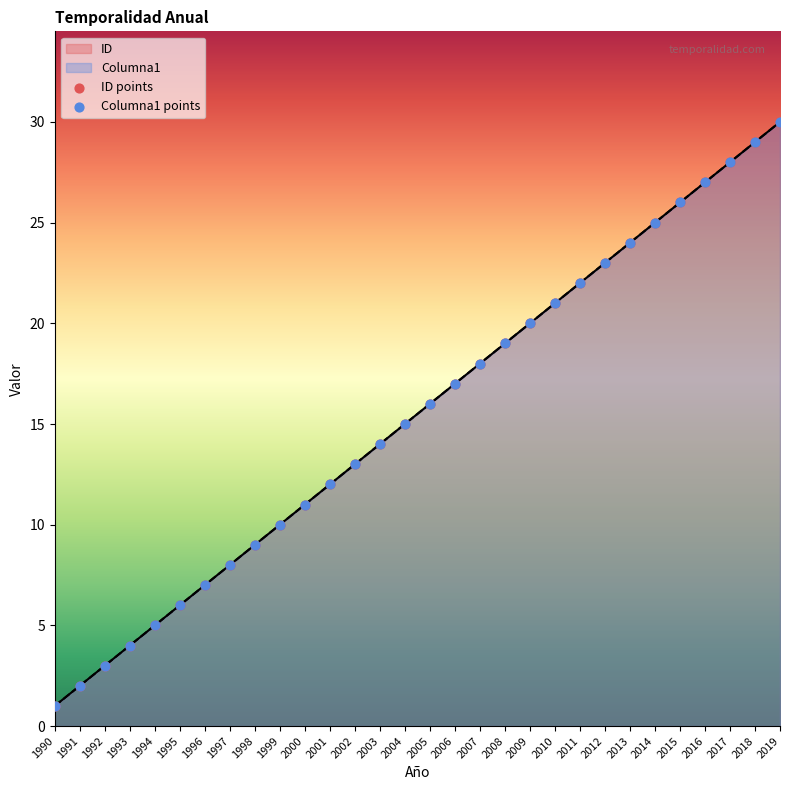

Is the value of ID points at 2011 greater than the value of Columna1 points at 1999?

Yes